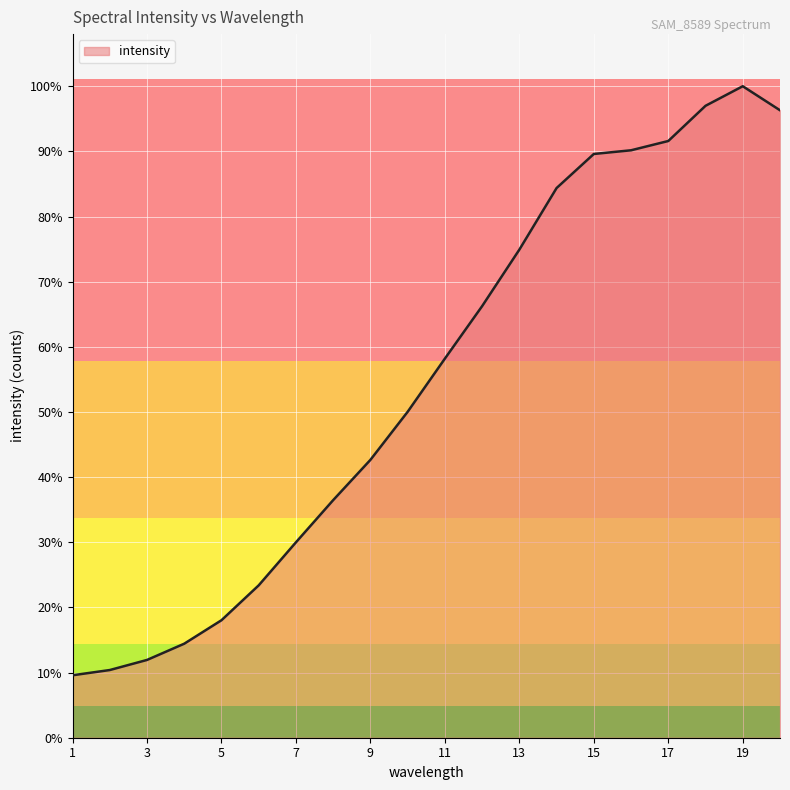

At which category does the data reach its first local peak?

19